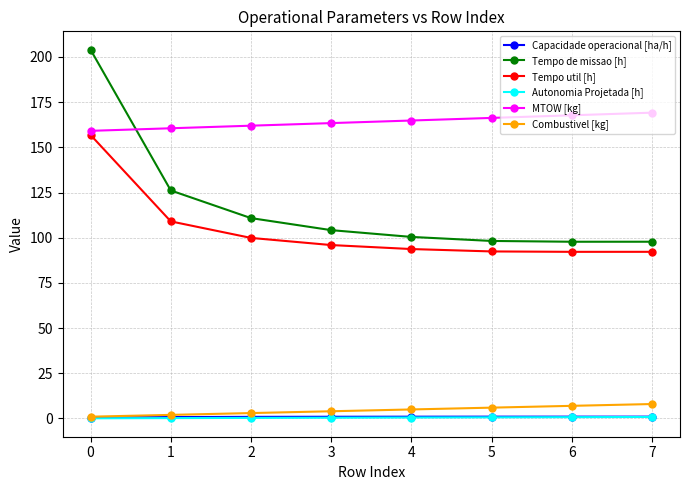

Which series has the largest range (max minus min)?

Tempo de missao [h]